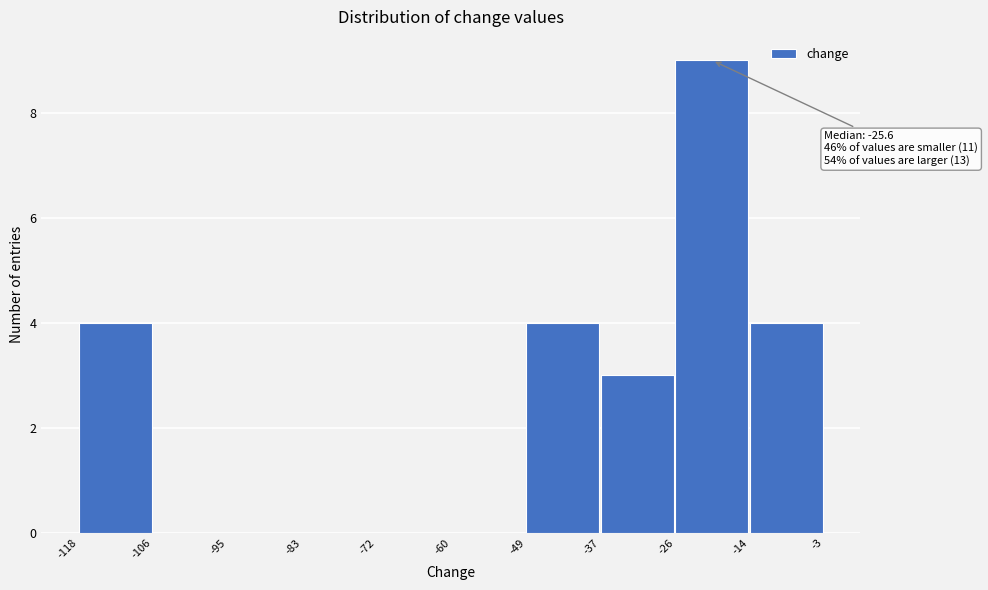

Which range on the x-axis has the tallest bar?

-26 to -14